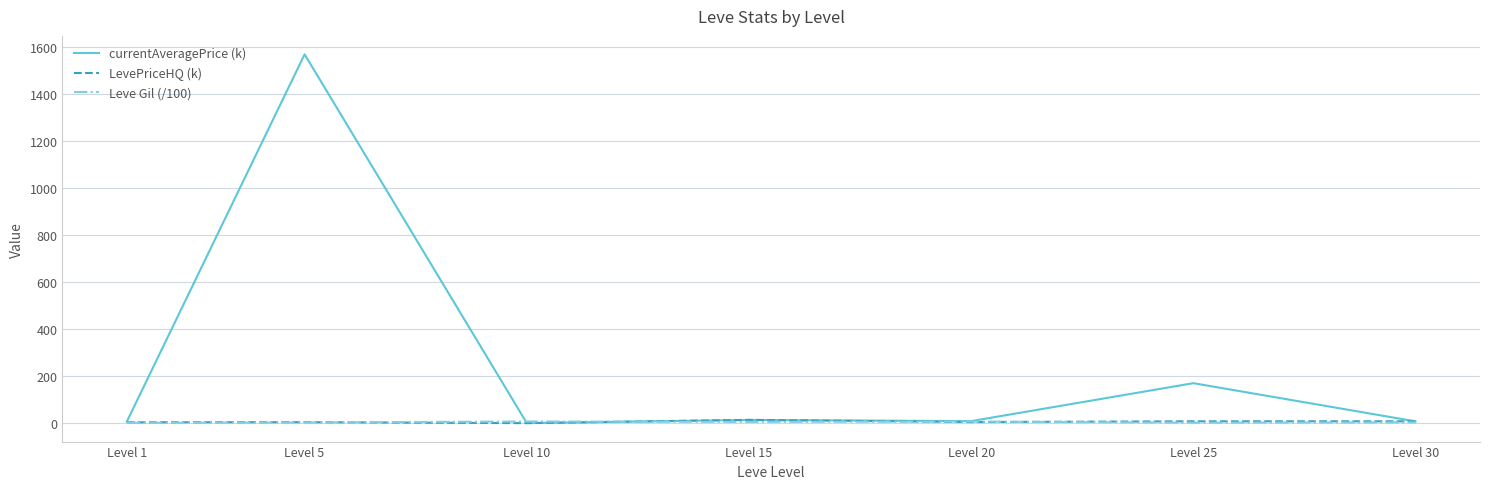

At which category is the sum across all series the highest?

Level 5